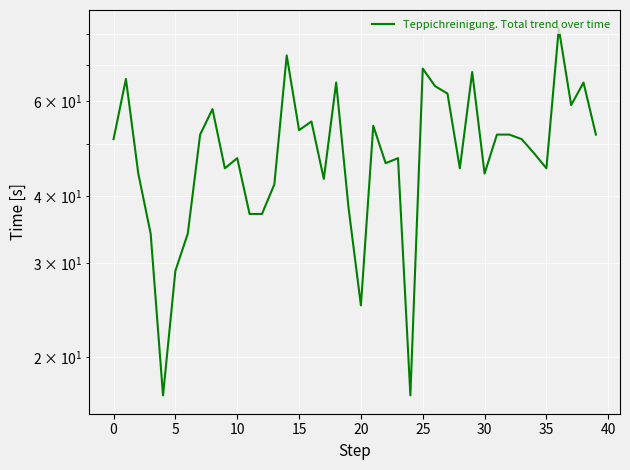

What is the minimum value shown in the chart?

17